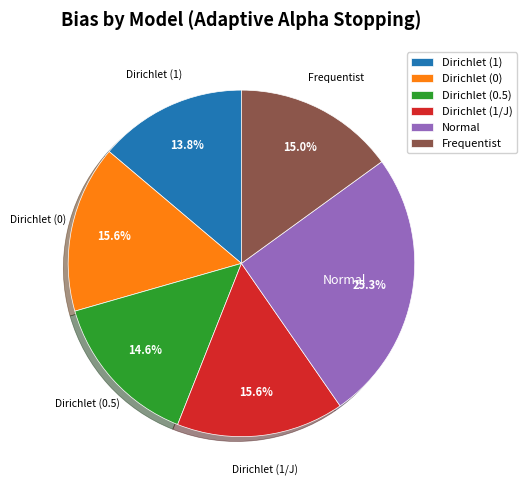

Which category has the biggest portion of the pie?

Normal